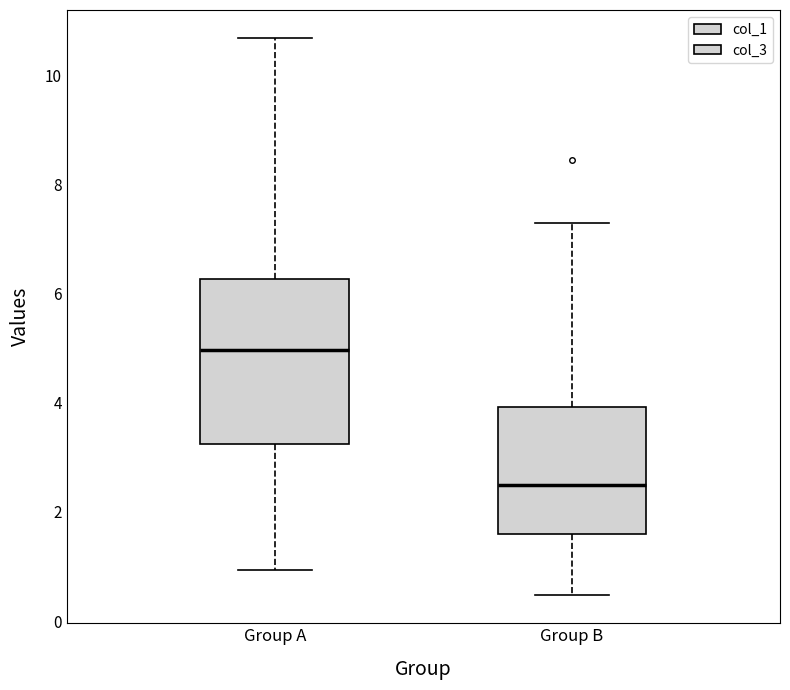

Reading left to right, read every box against the y-axis: the position of its median line, the range the box covers, and the ends of its whiskers. The values are not printed on the chart, so give them approximately, as read against the axis.

Group A: median 5.0, box 3.2 to 6.2, whiskers 1.0 to 10.6
Group B: median 2.4, box 1.6 to 4.0, whiskers 0.4 to 7.4